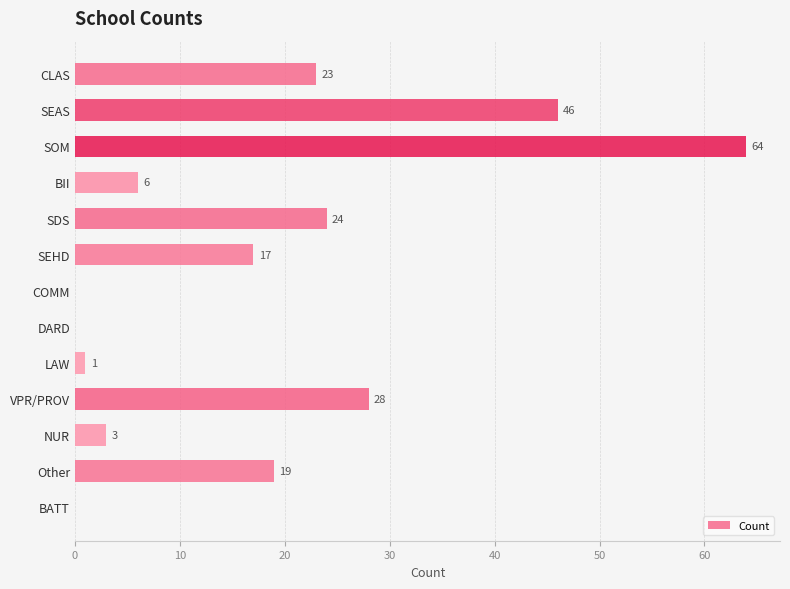

How many positive values are there?

10